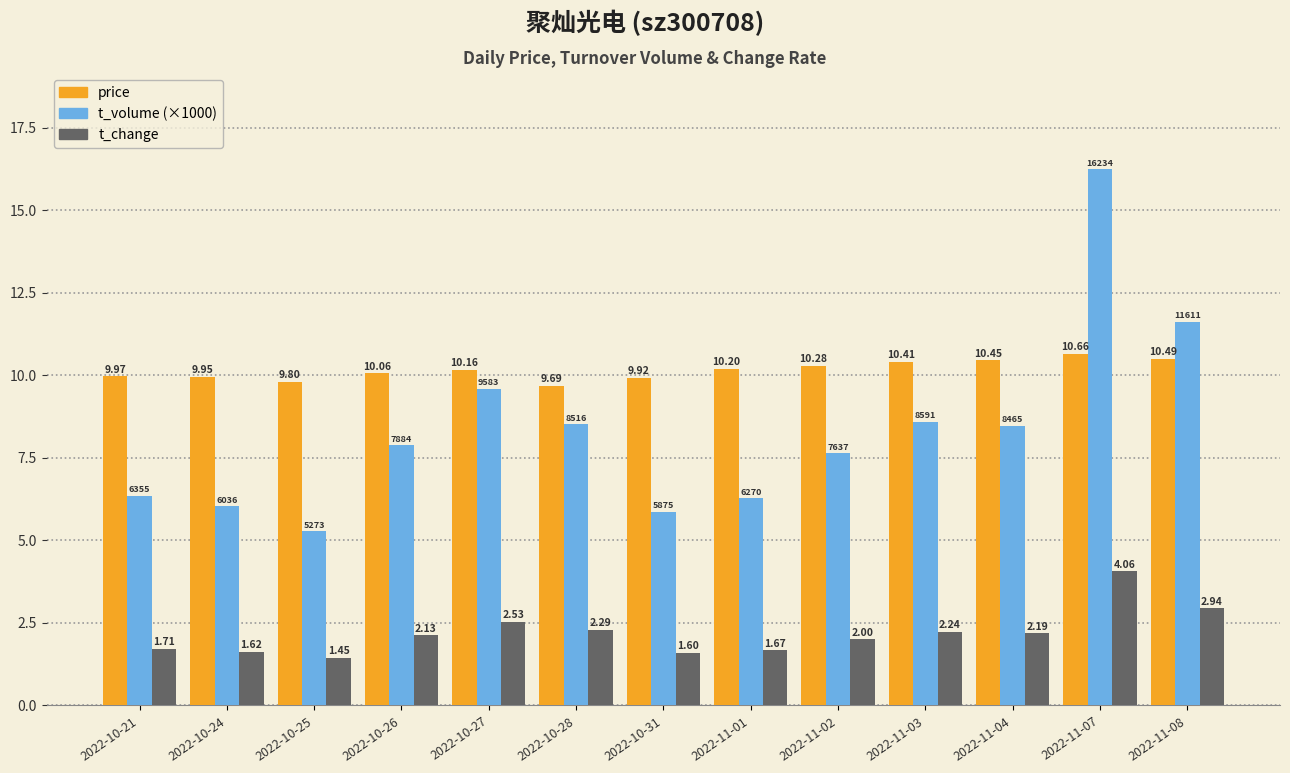

What is the label of the 5th bar from the left?

2022-10-27